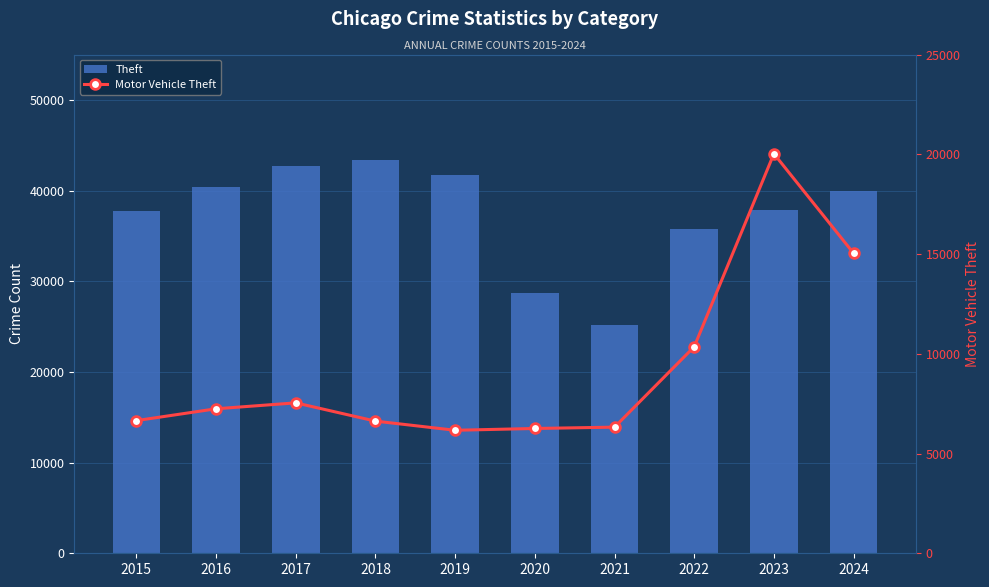

Is the value of Theft at 2018 greater than the value of Motor Vehicle Theft at 2021?

Yes